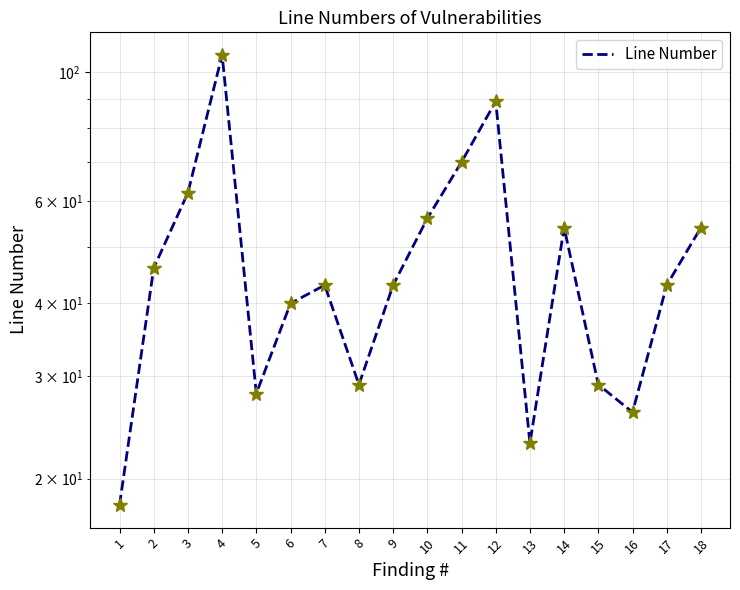

Which label corresponds to the smallest value in the chart?

1